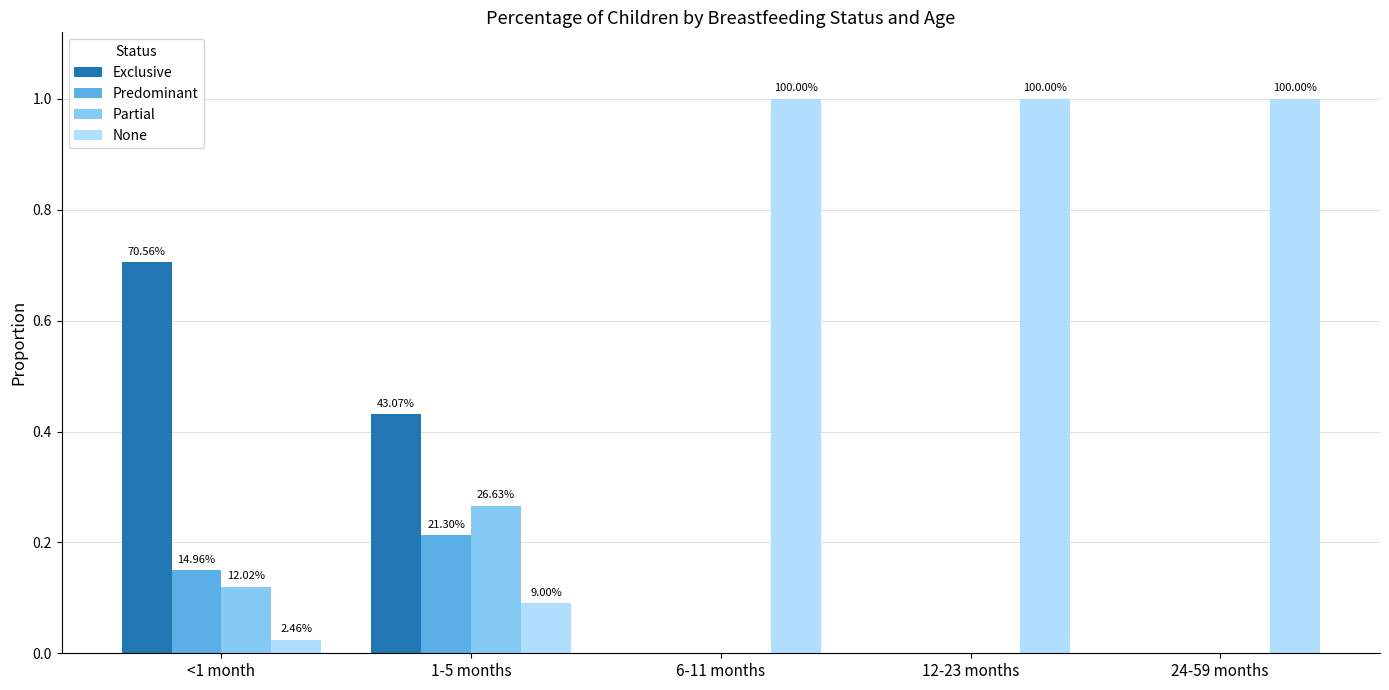

Are the bars grouped side by side (vs. stacked)?

Yes